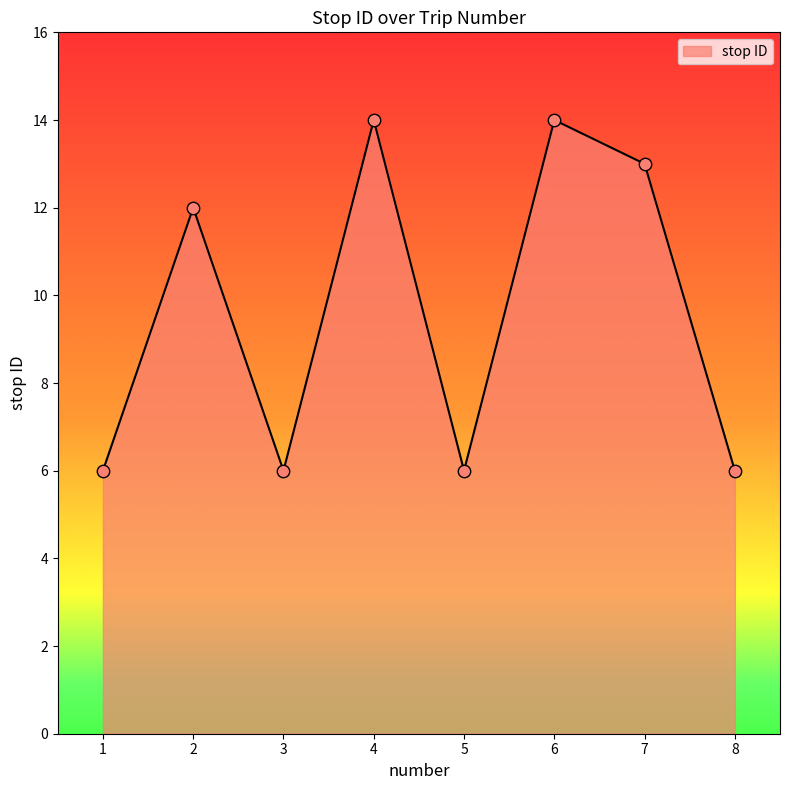

What is the change in value from 4 to 5?

-8